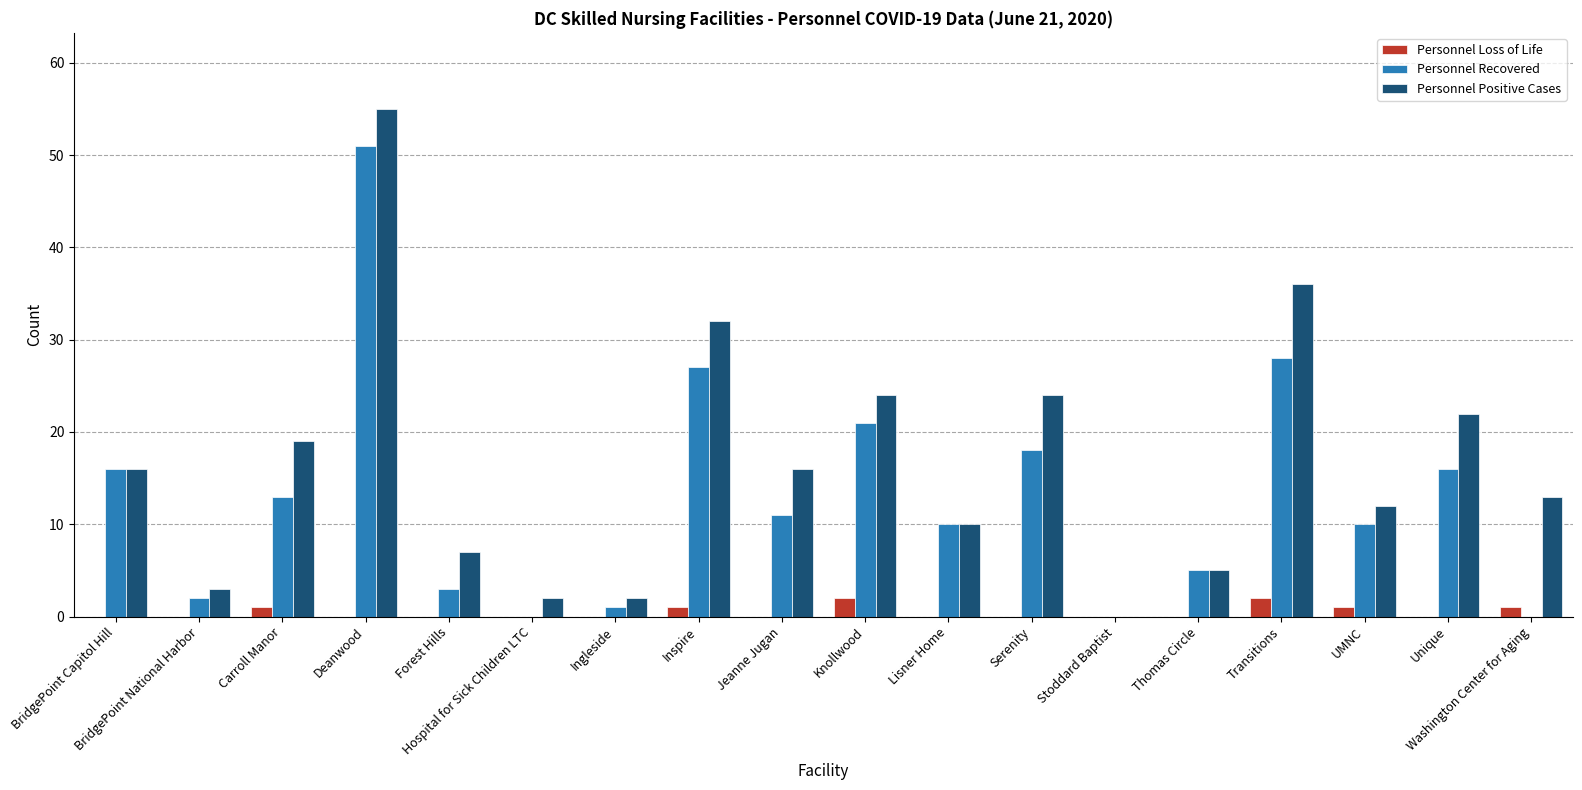

Reading right to left, what are all the values shown in this chart?

Personnel Loss of Life: 1	0	1	2	0	0	0	0	2	0	1	0	0	0	0	1	0	0
Personnel Recovered: 0	16	10	28	5	0	18	10	21	11	27	1	0	3	51	13	2	16
Personnel Positive Cases: 13	22	12	36	5	0	24	10	24	16	32	2	2	7	55	19	3	16